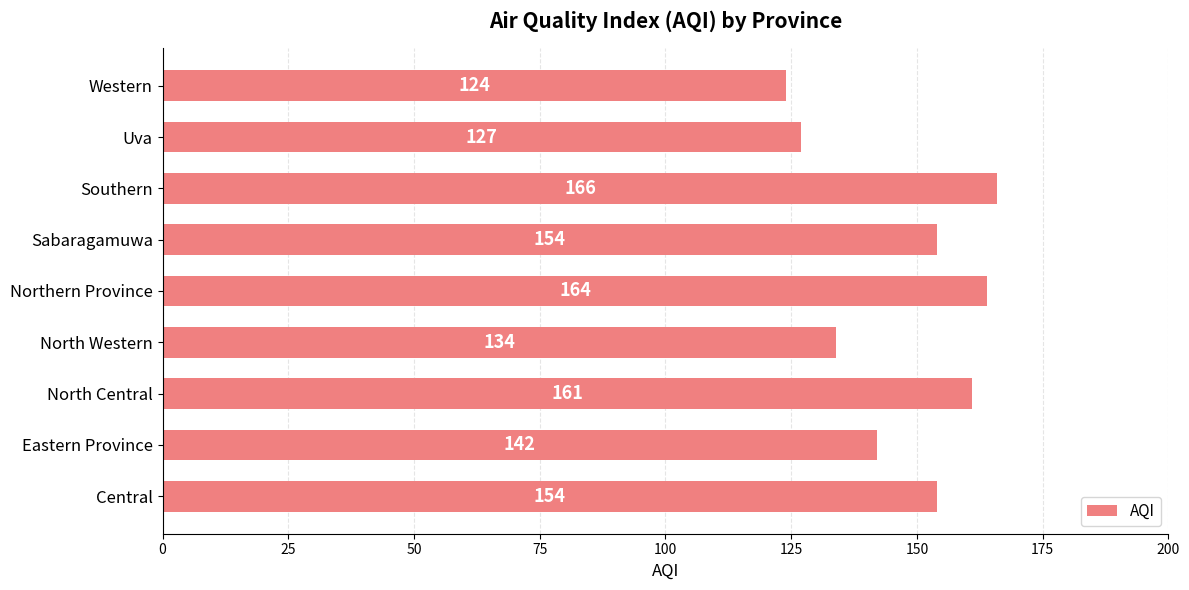

How many distinct data groups are displayed?

1